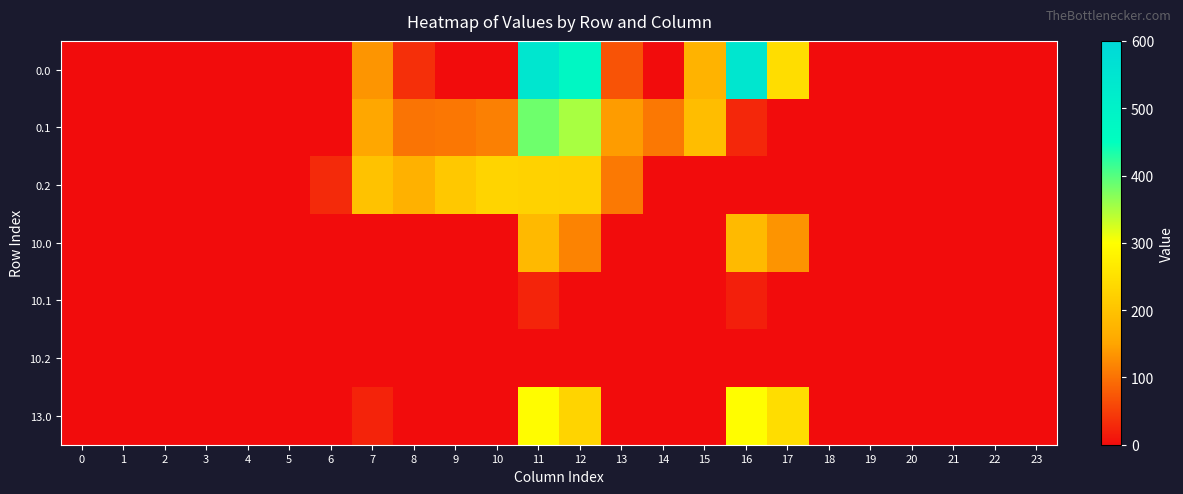

Reading left to right, transcribe all the data shown in this chart.

0.0: 0=0.0	1=0.0	2=0.0	3=0.0	4=0.0	5=0.0	6=0.0	7=134.3	8=35.0	9=0.0	10=0.0	11=544.3	12=477.2	13=70.2	14=0.3	15=172.8	16=545.4	17=243.5	18=0.0	19=0.0	20=0.0	21=0.0	22=0.0	23=0.0
0.1: 0=0.0	1=0.0	2=0.0	3=0.0	4=0.0	5=0.0	6=0.0	7=153.2	8=102.3	9=104.8	10=114.0	11=384.7	12=350.8	13=141.2	14=105.5	15=190.4	16=26.8	17=0.0	18=0.0	19=0.0	20=0.0	21=0.0	22=0.0	23=0.0
0.2: 0=0.0	1=0.0	2=0.0	3=0.0	4=0.0	5=0.0	6=29.3	7=199.0	8=169.5	9=209.6	10=228.0	11=225.2	12=224.3	13=107.8	14=0.0	15=0.0	16=0.0	17=0.0	18=0.0	19=0.0	20=0.0	21=0.0	22=0.0	23=0.0
10.0: 0=0.0	1=0.0	2=0.0	3=0.0	4=0.0	5=0.0	6=0.0	7=0.0	8=0.0	9=0.0	10=0.0	11=183.3	12=116.2	13=0.0	14=0.0	15=0.0	16=184.4	17=132.8	18=0.0	19=0.0	20=0.0	21=0.0	22=0.0	23=0.0
10.1: 0=0.0	1=0.0	2=0.0	3=0.0	4=0.0	5=0.0	6=0.0	7=0.0	8=0.0	9=0.0	10=0.0	11=23.7	12=0.0	13=0.0	14=0.0	15=0.0	16=19.5	17=0.0	18=0.0	19=0.0	20=0.0	21=0.0	22=0.0	23=0.0
10.2: 0=0.0	1=0.0	2=0.0	3=0.0	4=0.0	5=0.0	6=0.0	7=0.0	8=0.0	9=0.0	10=0.0	11=0.0	12=0.0	13=0.0	14=0.0	15=0.0	16=0.0	17=0.0	18=0.0	19=0.0	20=0.0	21=0.0	22=0.0	23=0.0
13.0: 0=0.0	1=0.0	2=0.0	3=0.0	4=0.0	5=0.0	6=0.0	7=22.7	8=0.0	9=0.0	10=0.0	11=296.3	12=229.2	13=0.0	14=0.0	15=0.0	16=297.4	17=243.5	18=0.0	19=0.0	20=0.0	21=0.0	22=0.0	23=0.0